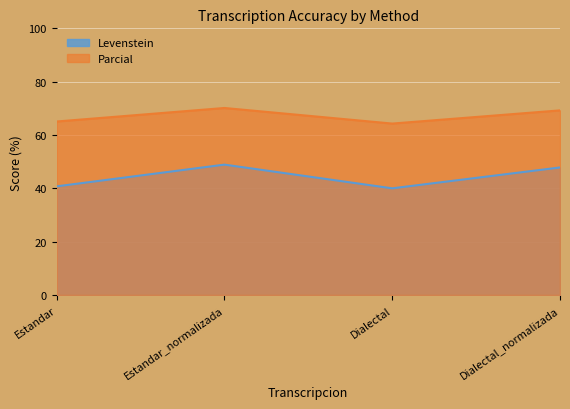

What position from the left is Dialectal_normalizada?

4